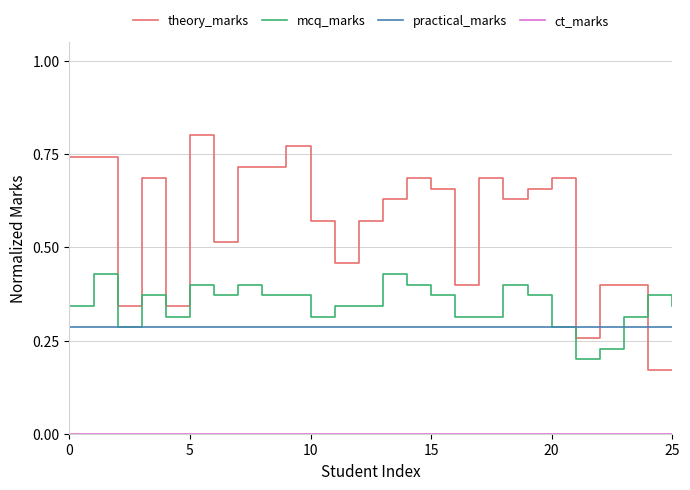

Which series has the widest spread of values?

theory_marks